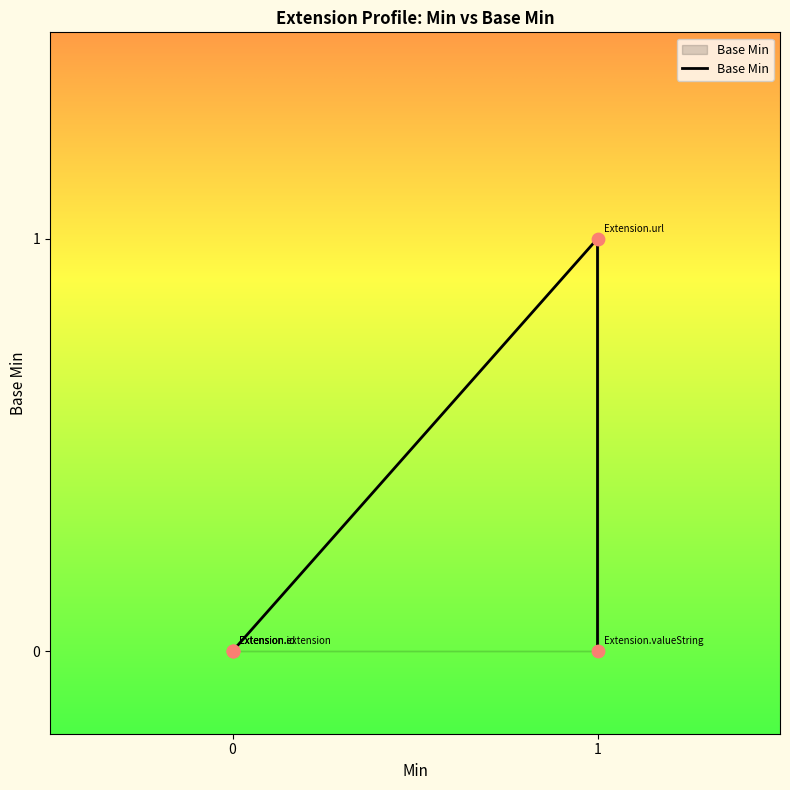

What is the change in value from 0 to 1?

+1